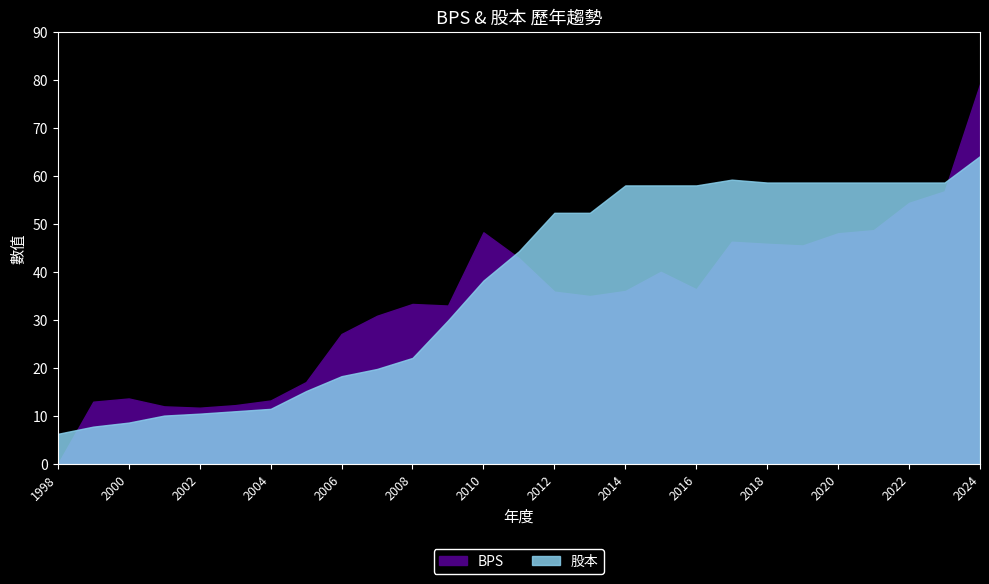

How many data points does each series have?

27